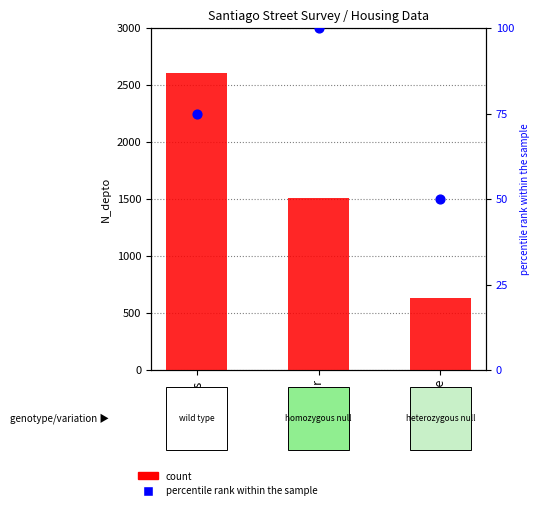

At which category is the sum across all series the highest?

Portales